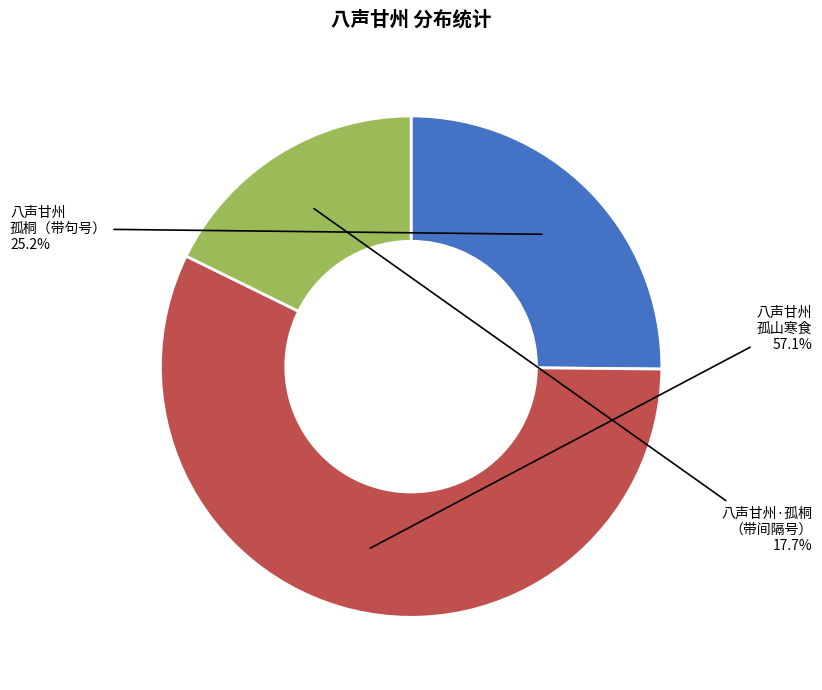

Rank the categories by value from lowest to highest.

八声甘州·孤桐 （带间隔号）, 八声甘州 孤桐（带句号）, 八声甘州 孤山寒食